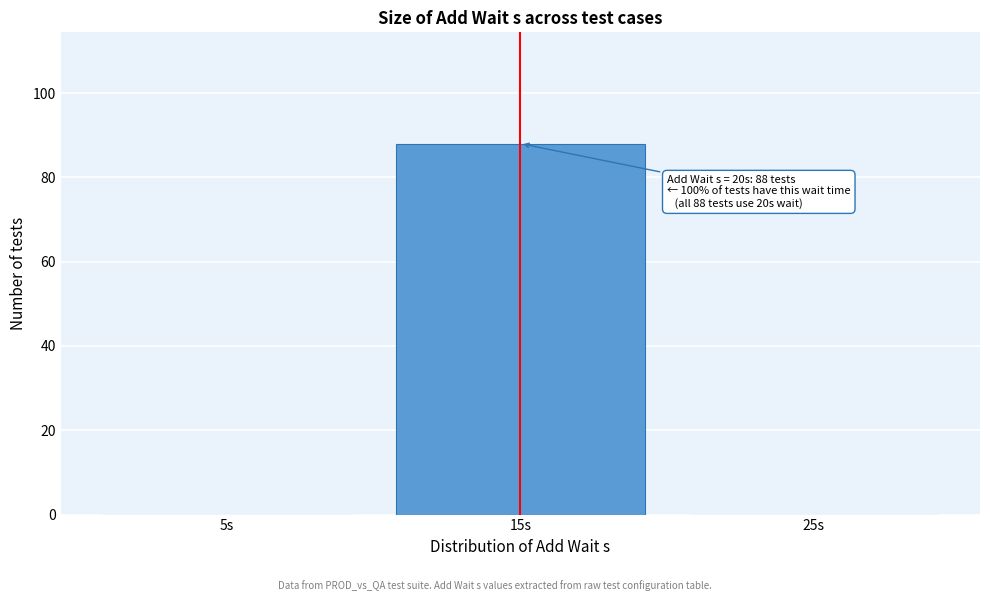

Reading right to left, what are all the values shown in this chart?

25s=0	15s=88	5s=0